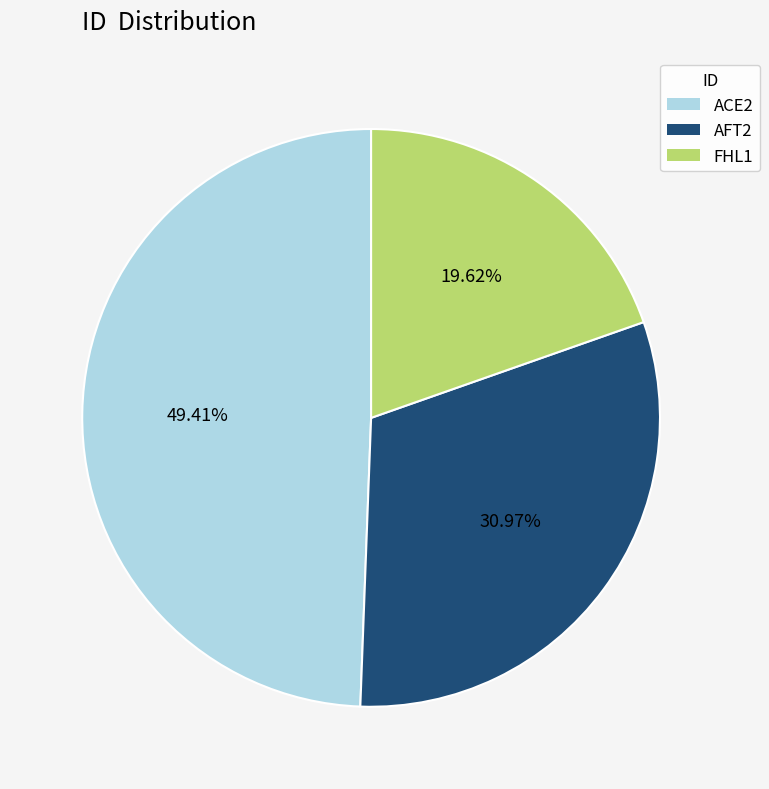

To the nearest percent, what is the average slice percentage?

33%